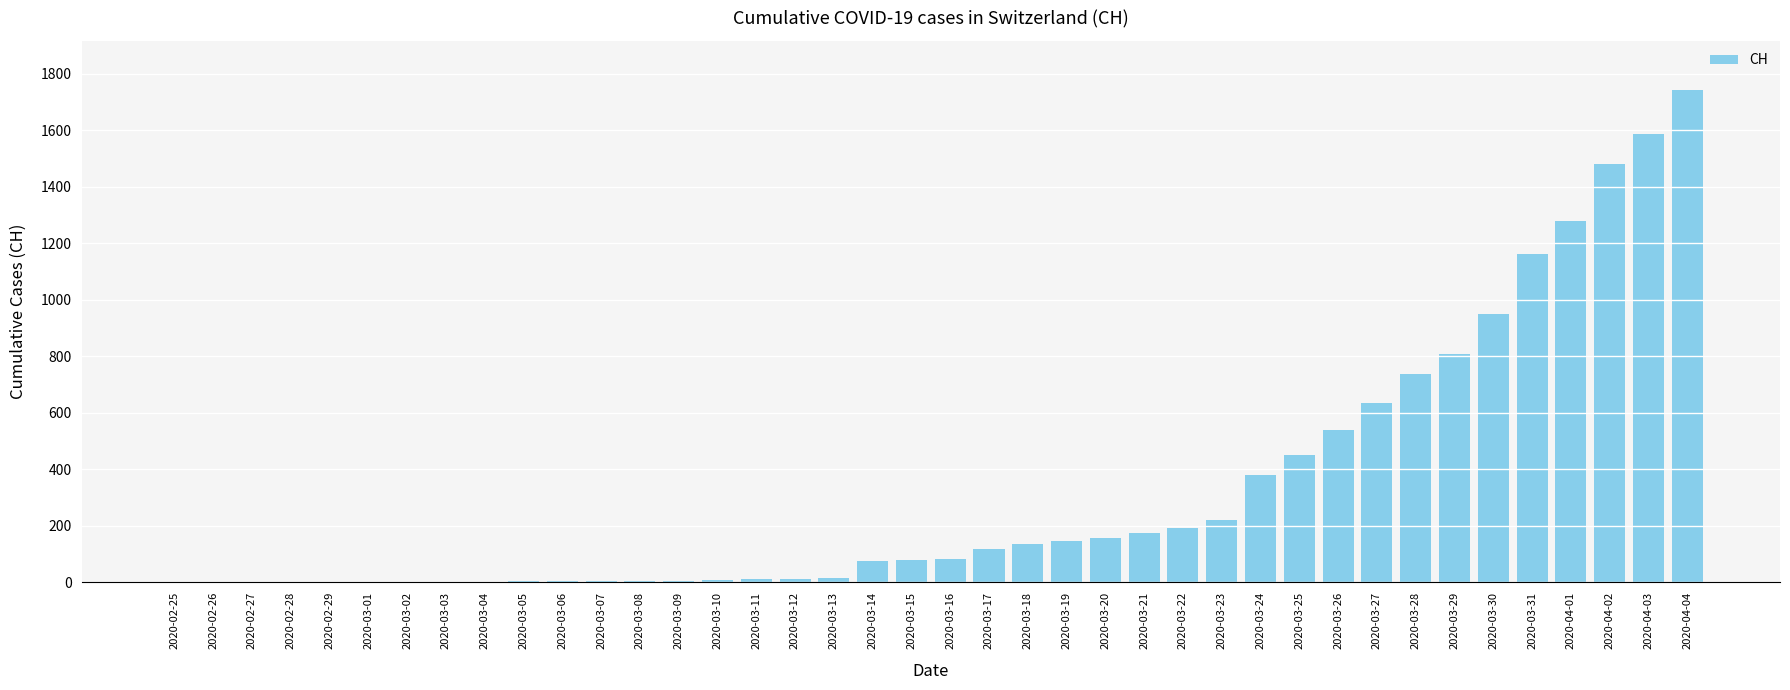

What is the change in value from 2020-03-01 to 2020-03-08?

+3